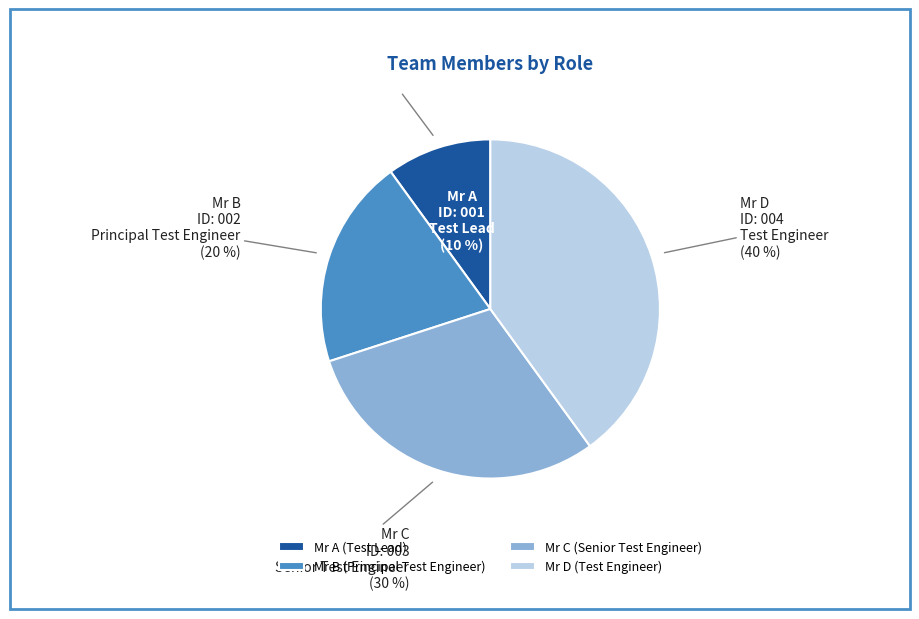

Rank the categories by value from lowest to highest.

Mr A, Mr B, Mr C, Mr D